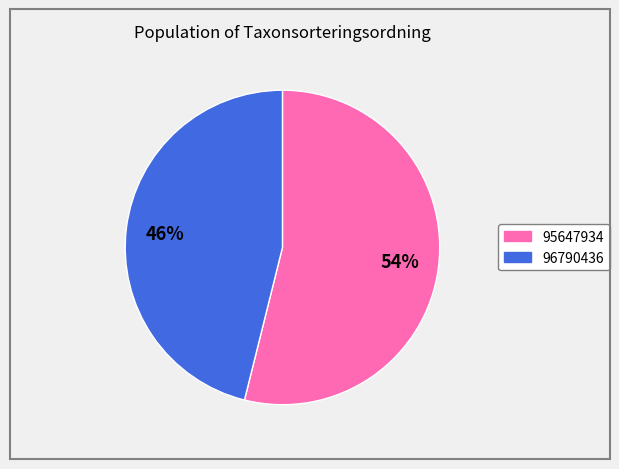

How many slices are in this pie chart?

2